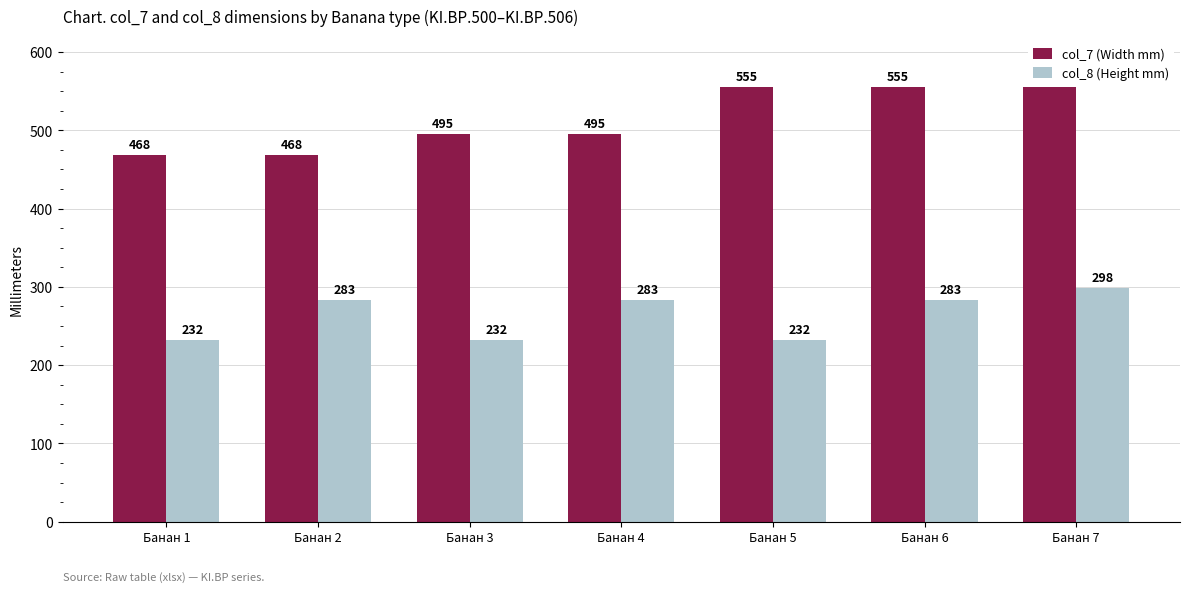

What is the value of the col_8 (Height mm) bar at the 5th from the left?

232